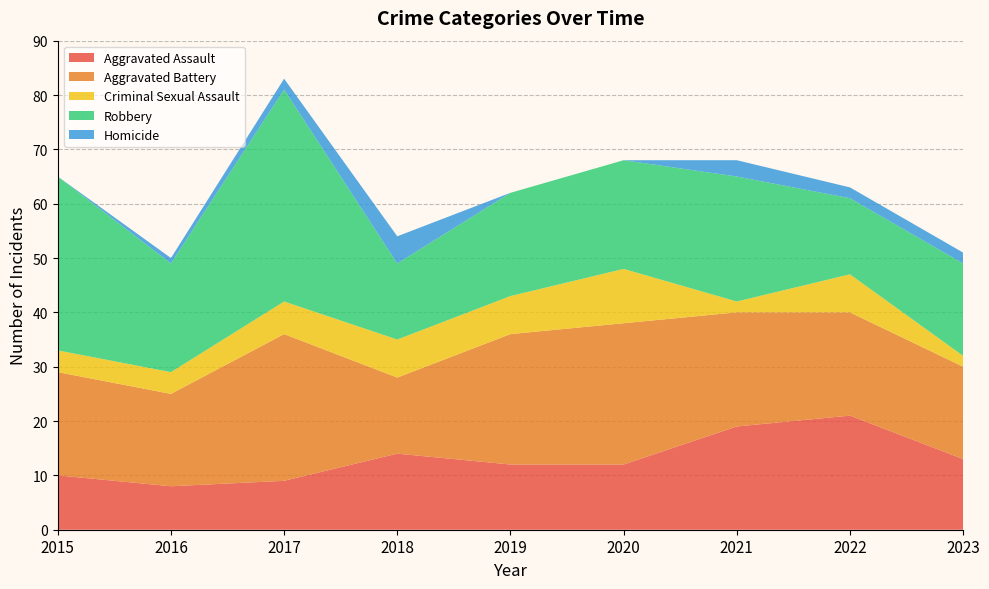

Reading left to right, extract all data points from this chart.

Aggravated Assault: 2015=10	2016=8	2017=9	2018=14	2019=12	2020=12	2021=19	2022=21	2023=13
Aggravated Battery: 2015=19	2016=17	2017=27	2018=14	2019=24	2020=26	2021=21	2022=19	2023=17
Criminal Sexual Assault: 2015=4	2016=4	2017=6	2018=7	2019=7	2020=10	2021=2	2022=7	2023=2
Robbery: 2015=32	2016=20	2017=39	2018=14	2019=19	2020=20	2021=23	2022=14	2023=17
Homicide: 2015=0	2016=1	2017=2	2018=5	2019=0	2020=0	2021=3	2022=2	2023=2